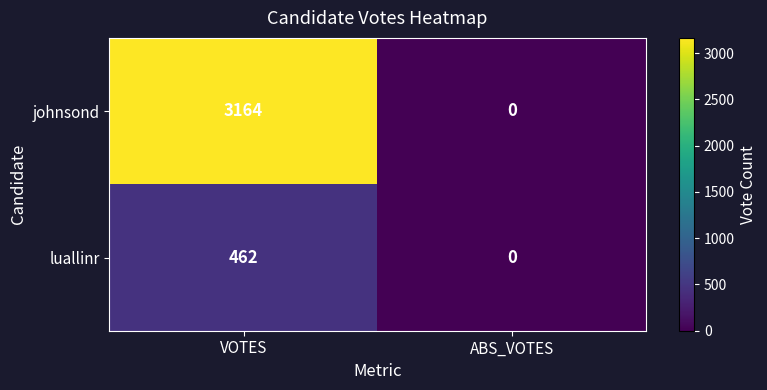

List the series in order of their overall mean, lowest first.

luallinr, johnsond